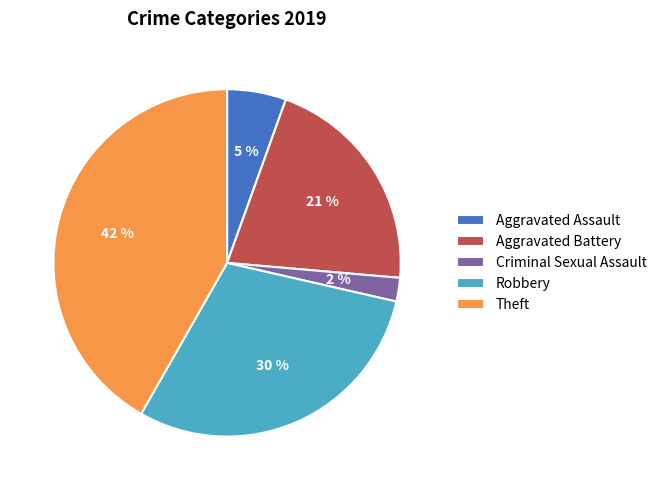

To the nearest percent, what is the combined percentage of Theft and Criminal Sexual Assault?

44%